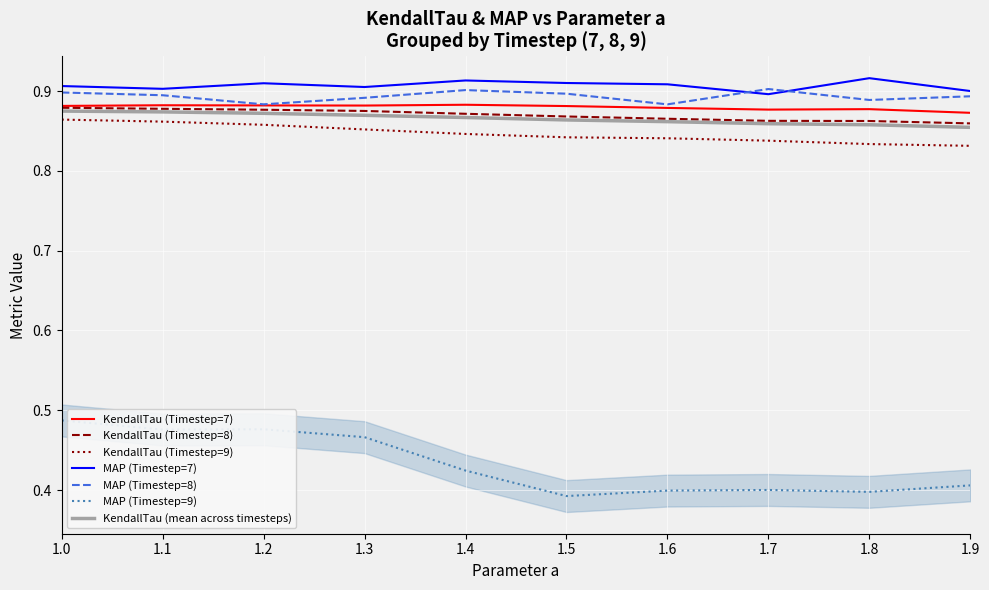

True or false: MAP_ts7 and KendallTau_ts8 cross at least once.

False